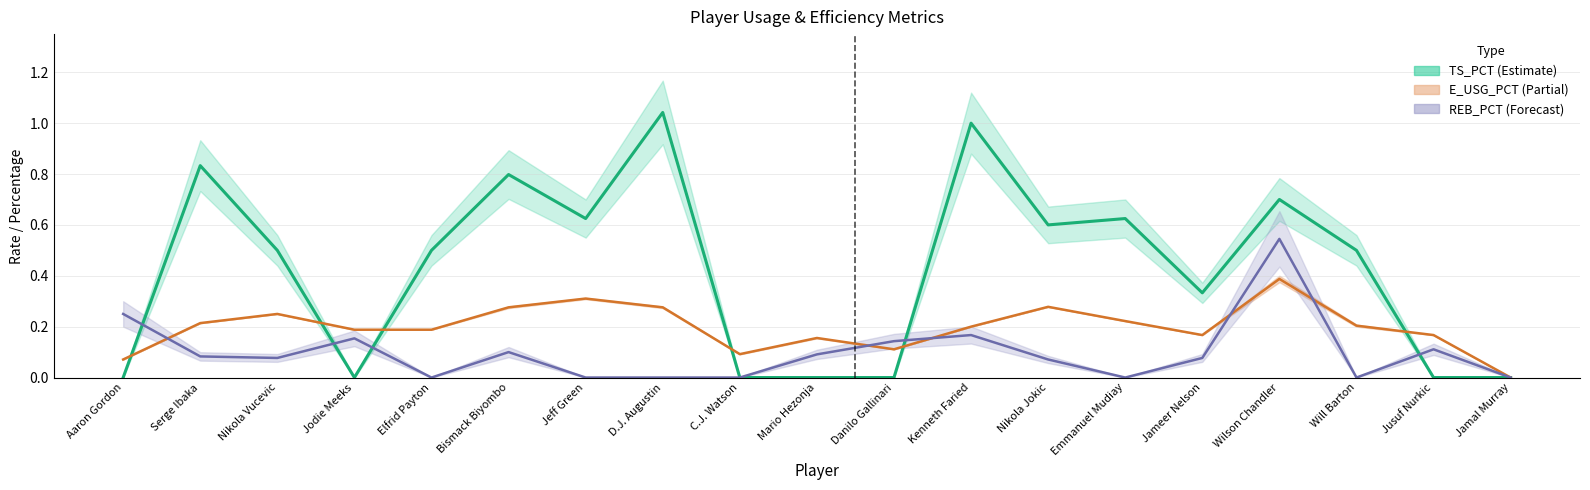

How many interior local peaks does the REB_PCT series have?

5